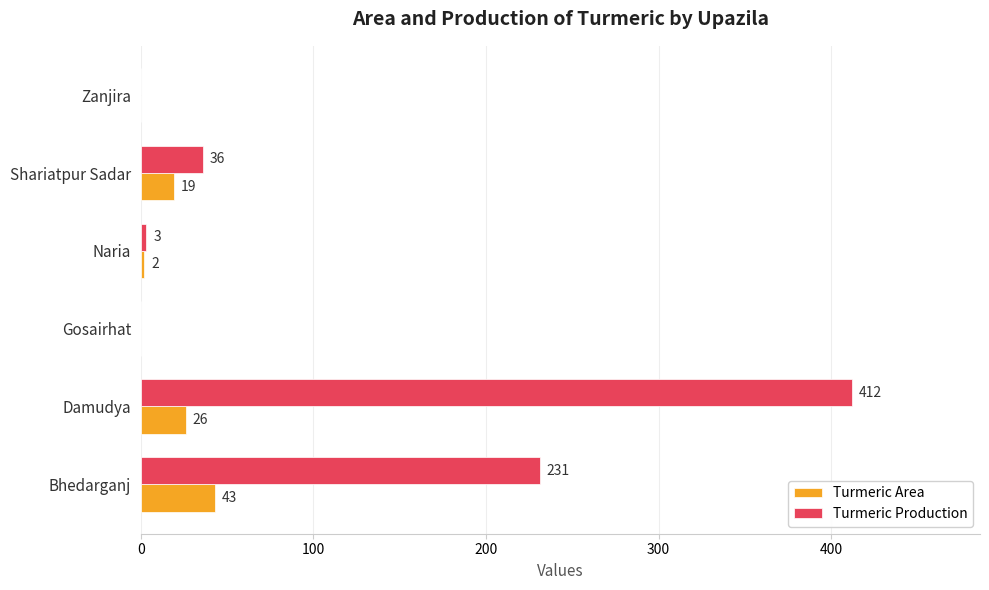

At which category is the sum across all series the highest?

Damudya